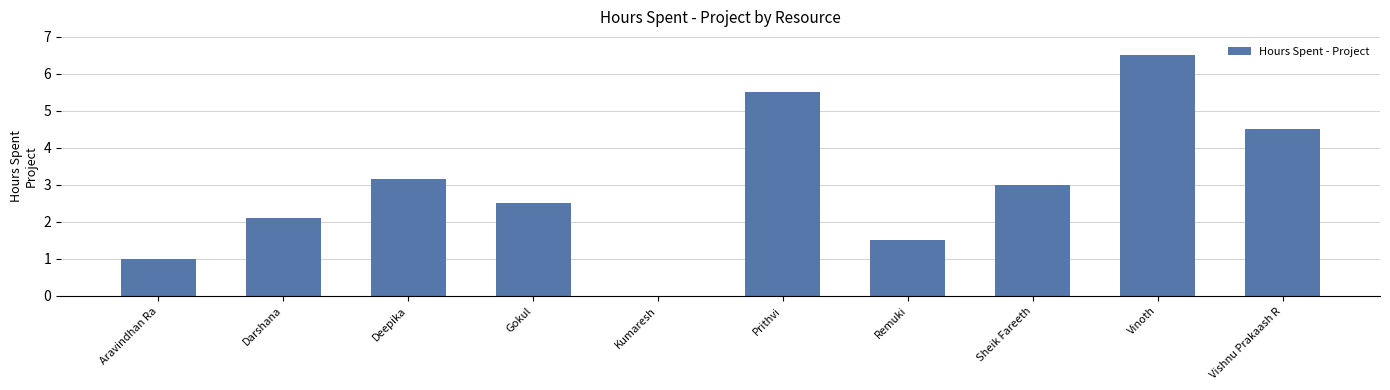

What is the sum of the values at Darshana and Gokul?

4.6